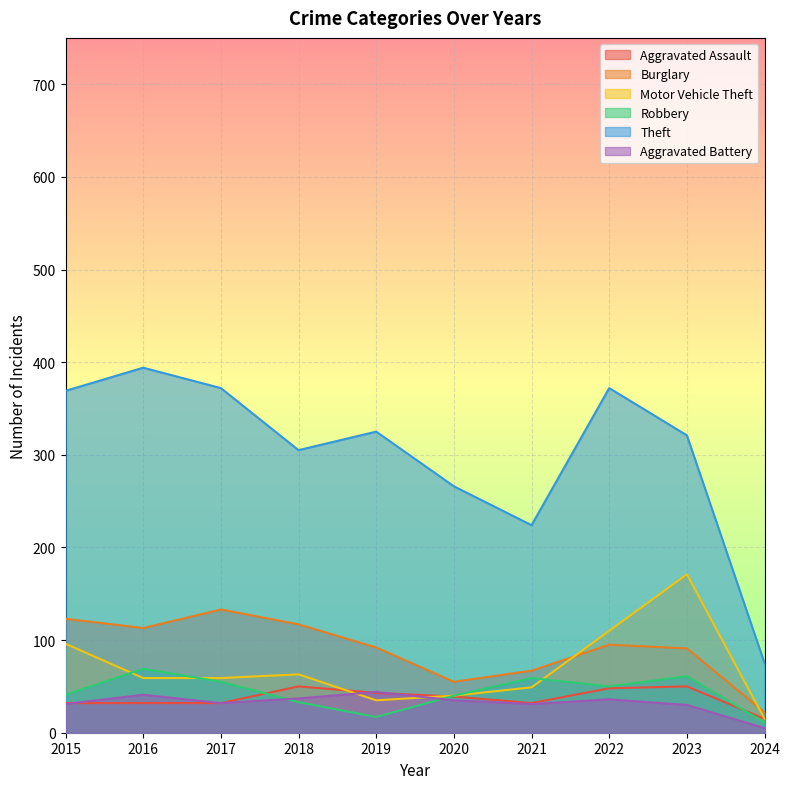

Rank the series by their maximum value, from lowest to highest.

Aggravated Battery, Aggravated Assault, Robbery, Burglary, Motor Vehicle Theft, Theft